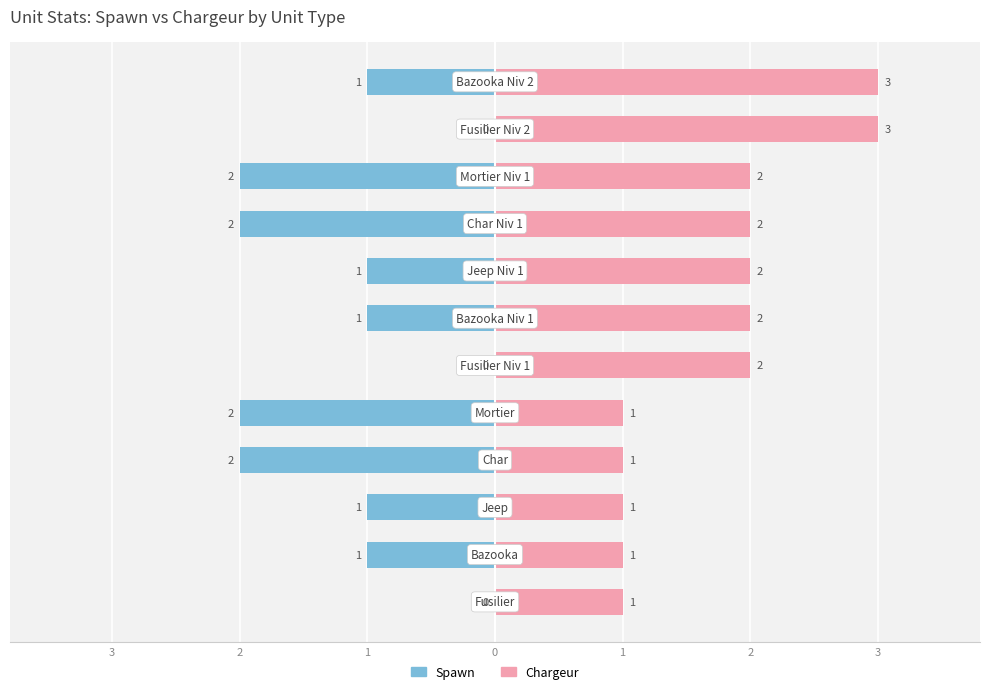

What is the difference between the highest and lowest values at 1?

2